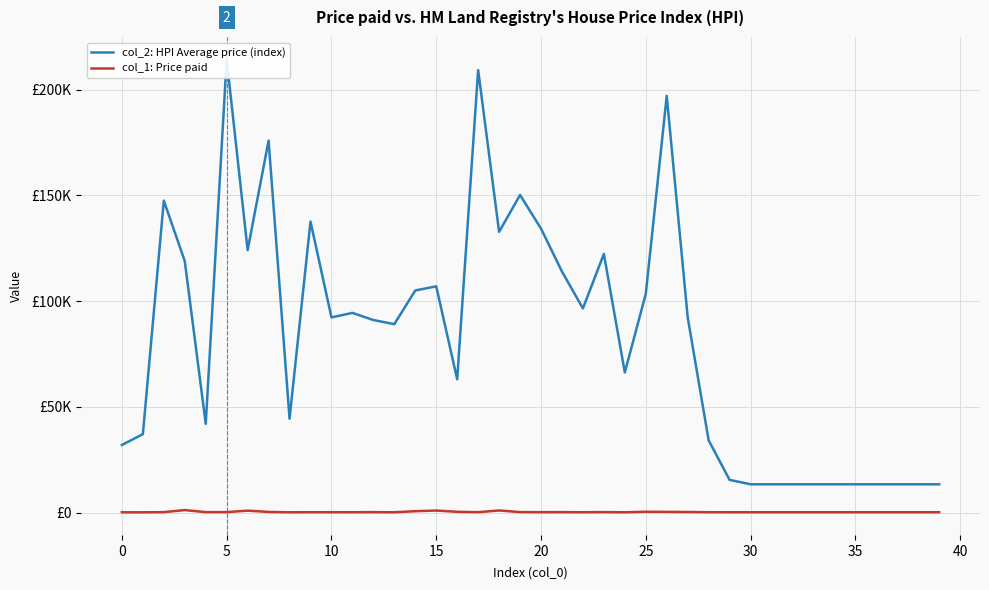

What is the average value of the col_1: Price paid series?

364